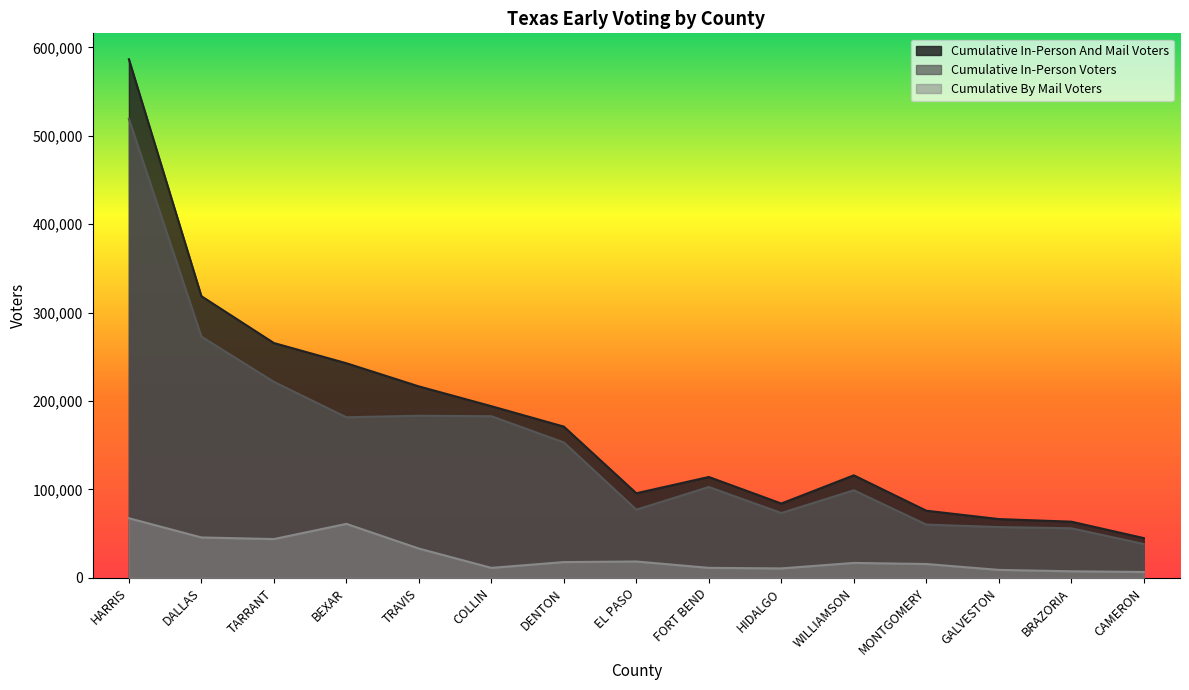

What is the approximate value of Cumulative By Mail Voters at BEXAR, to the nearest 50?

61100